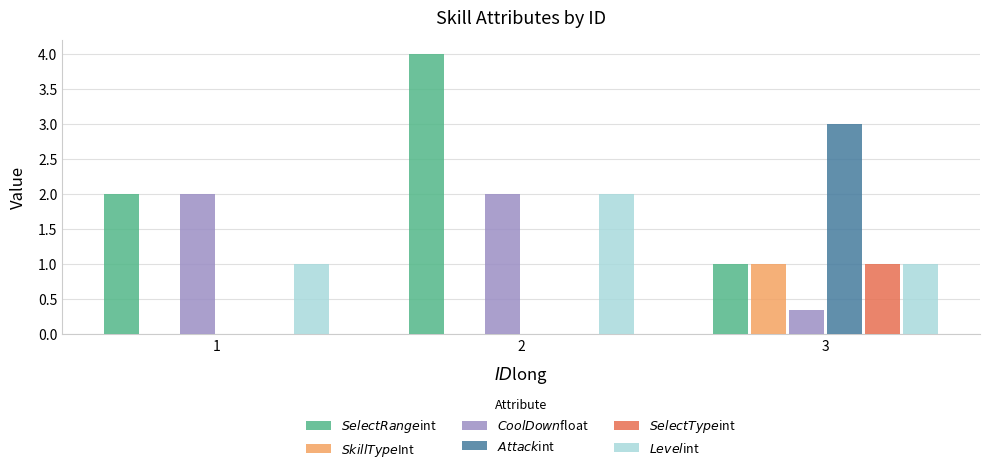

Which label corresponds to the largest value in the chart?

2